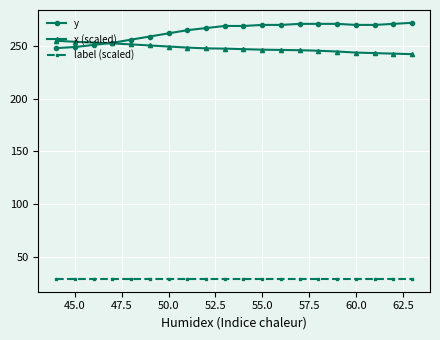

What is the maximum value for y?

272.0